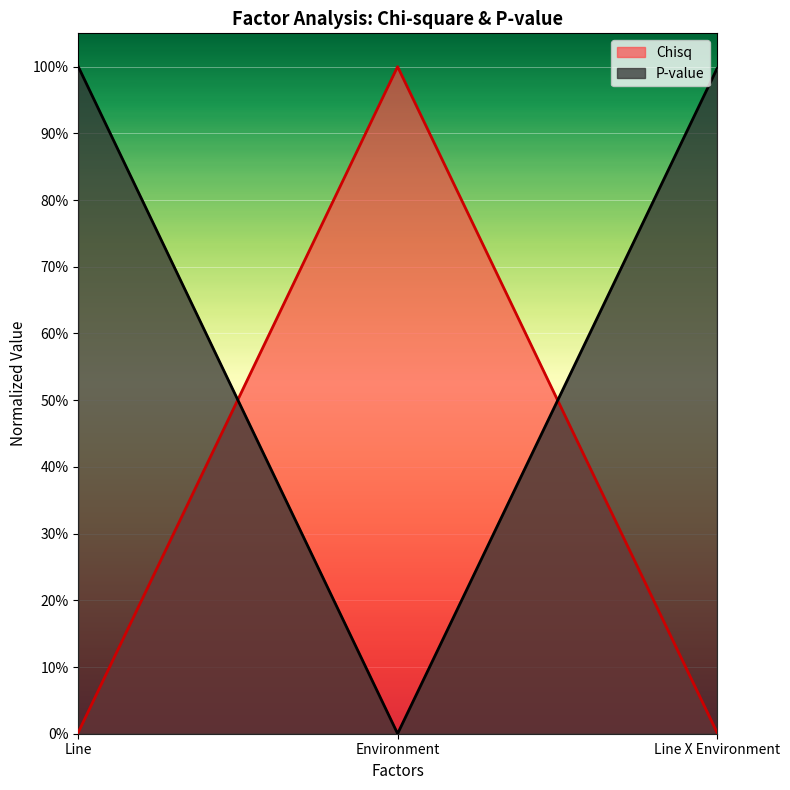

The P-value series shows 0.4 at Line X Environment. True or false?

False